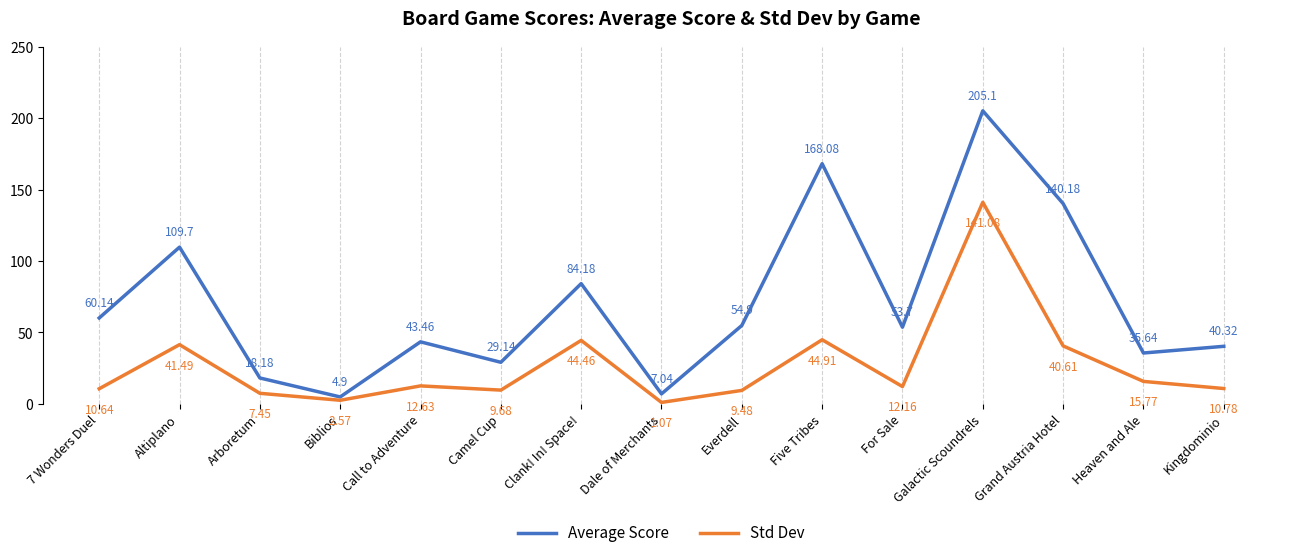

True or false: Std Dev has a value of 215.0 at Galactic Scoundrels.

False